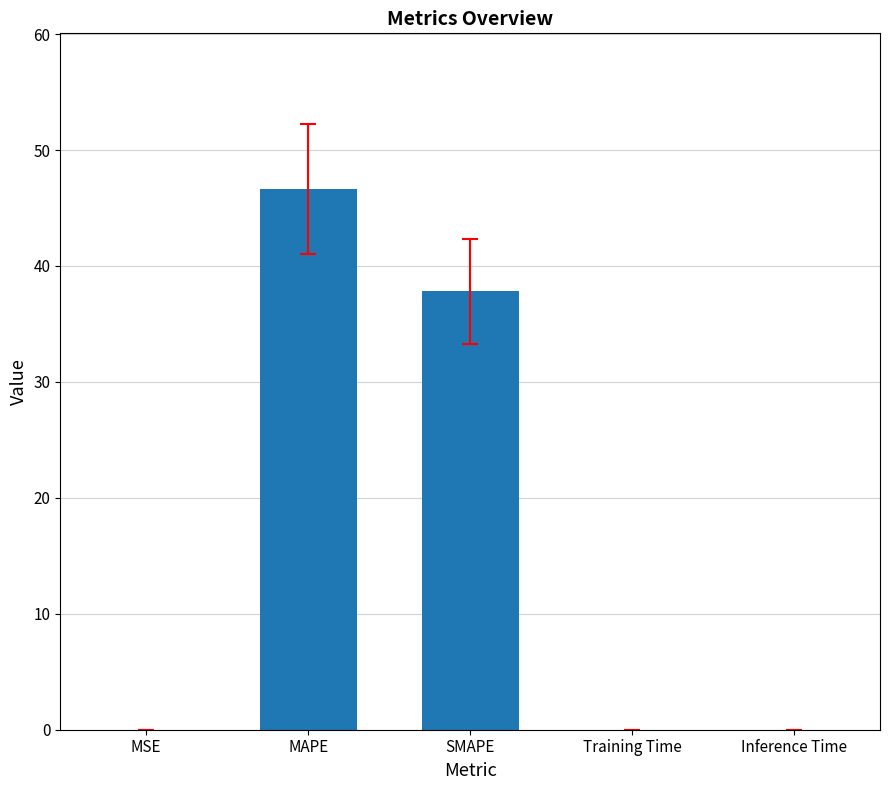

Read the value at SMAPE.

37.8